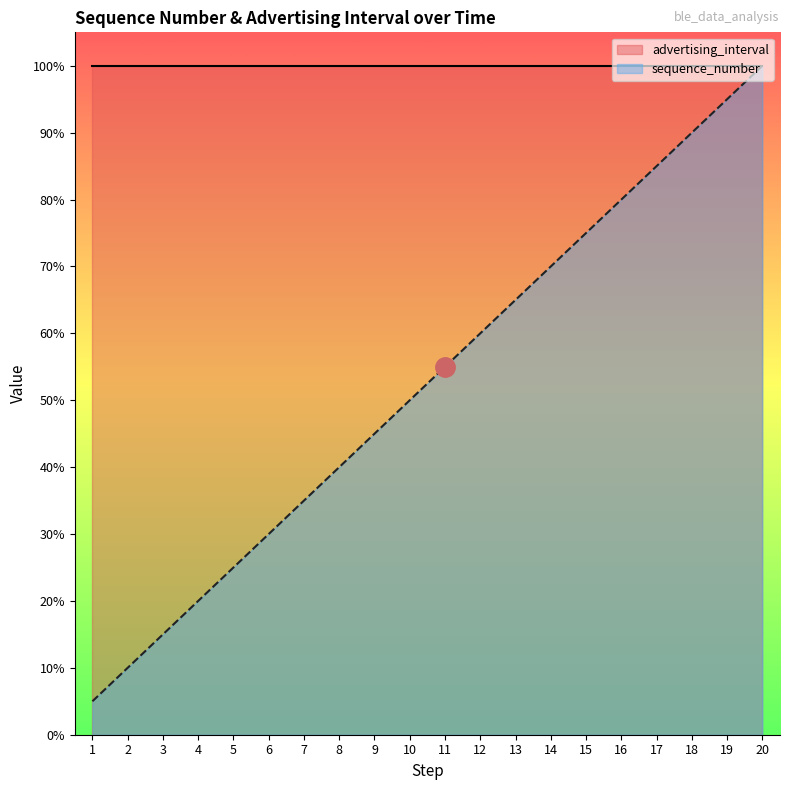

What is the ratio of the value at 18 to the value at 19?

0.9